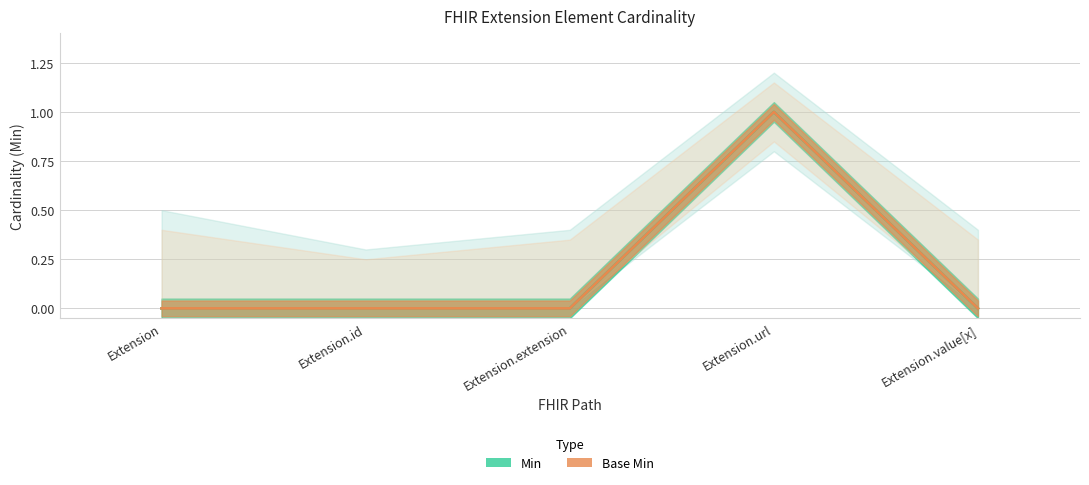

Reading right to left, list all the values displayed in this chart.

Min: Extension.value[x]=0	Extension.url=1	Extension.extension=0	Extension.id=0	Extension=0
Base Min: Extension.value[x]=0	Extension.url=1	Extension.extension=0	Extension.id=0	Extension=0